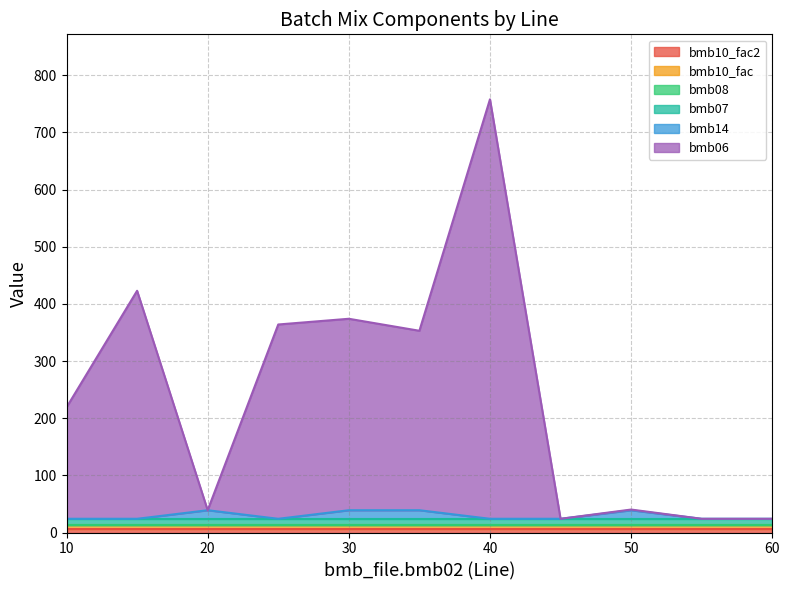

How many lines are shown in the chart?

6